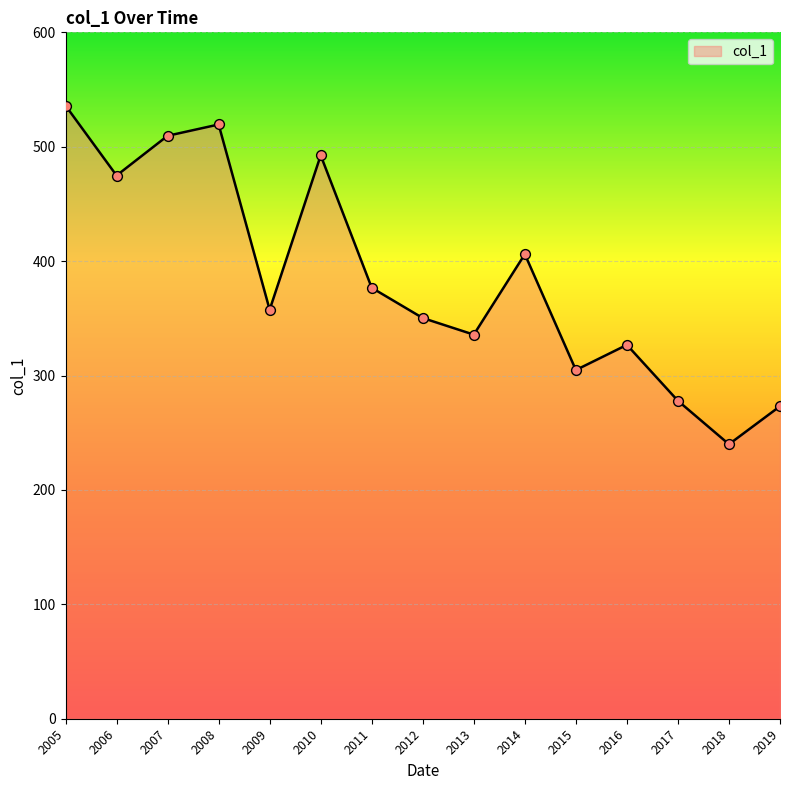

What is the change in value from 2006 to 2007?

+34.7